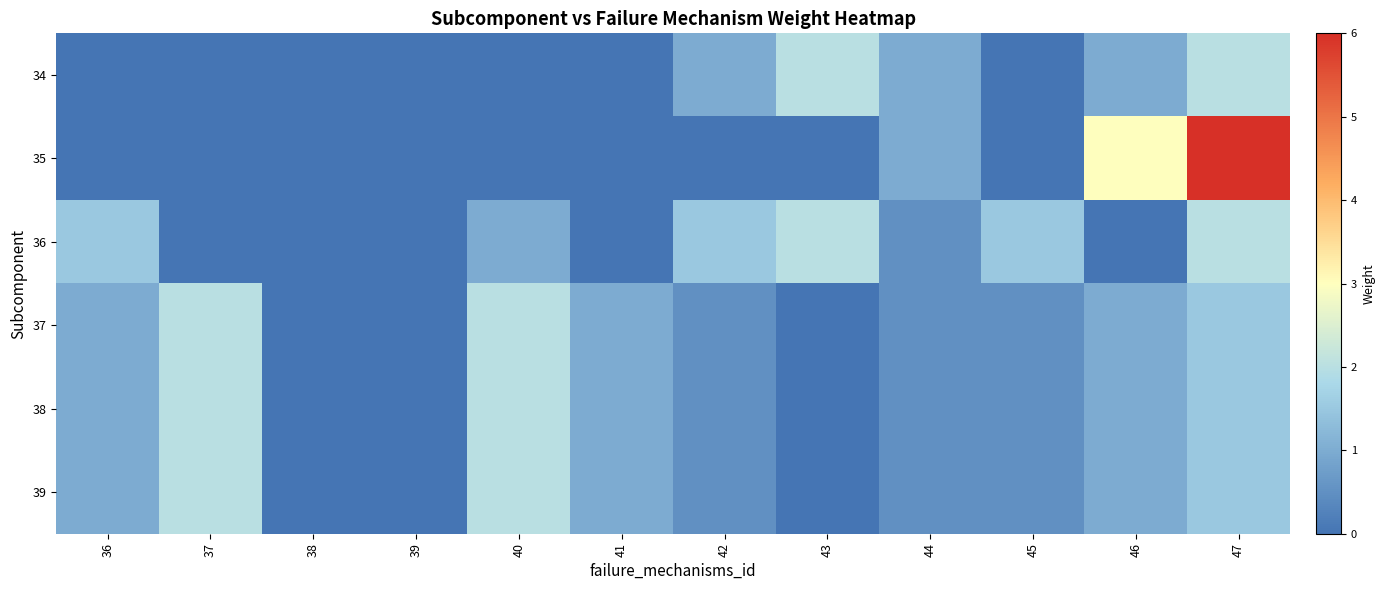

Rank the series at 39 from highest to lowest value.

34, 35, 36, 37, 38, 39